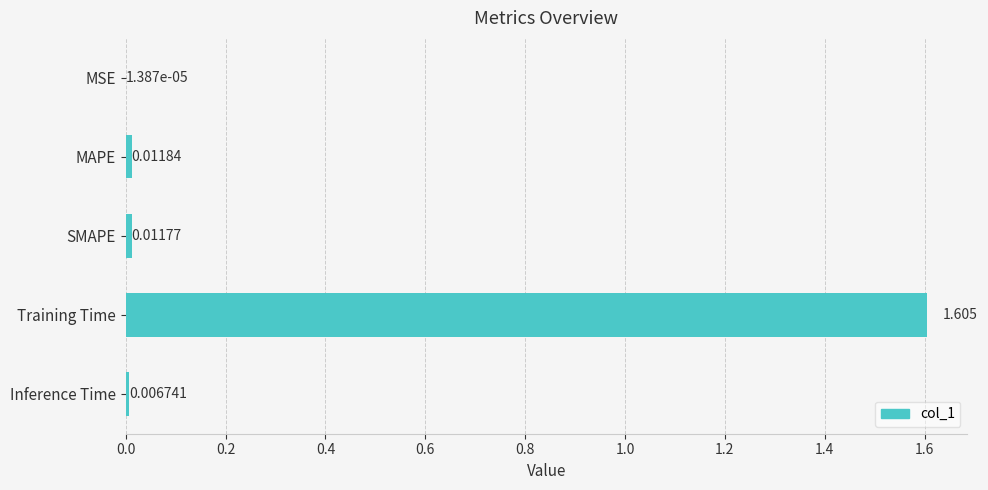

Which has a higher value, Inference Time or Training Time?

Training Time